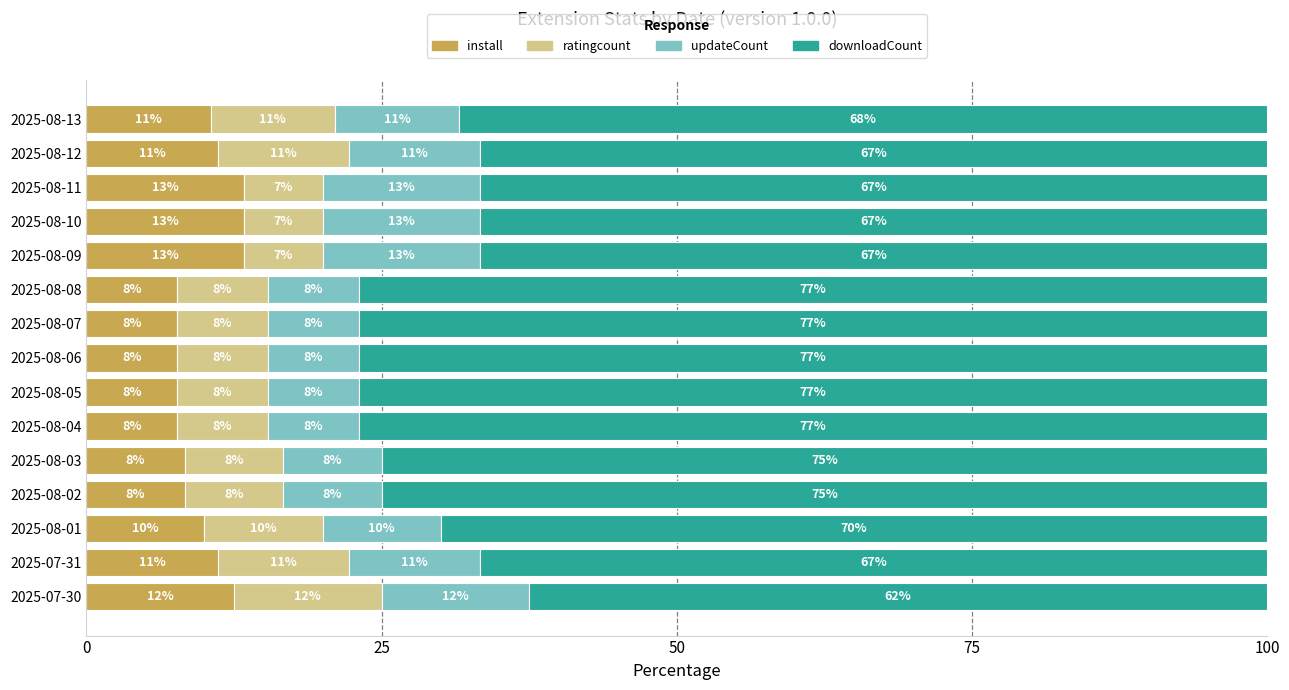

What are all the series names shown in the legend?

install, ratingcount, updateCount, downloadCount